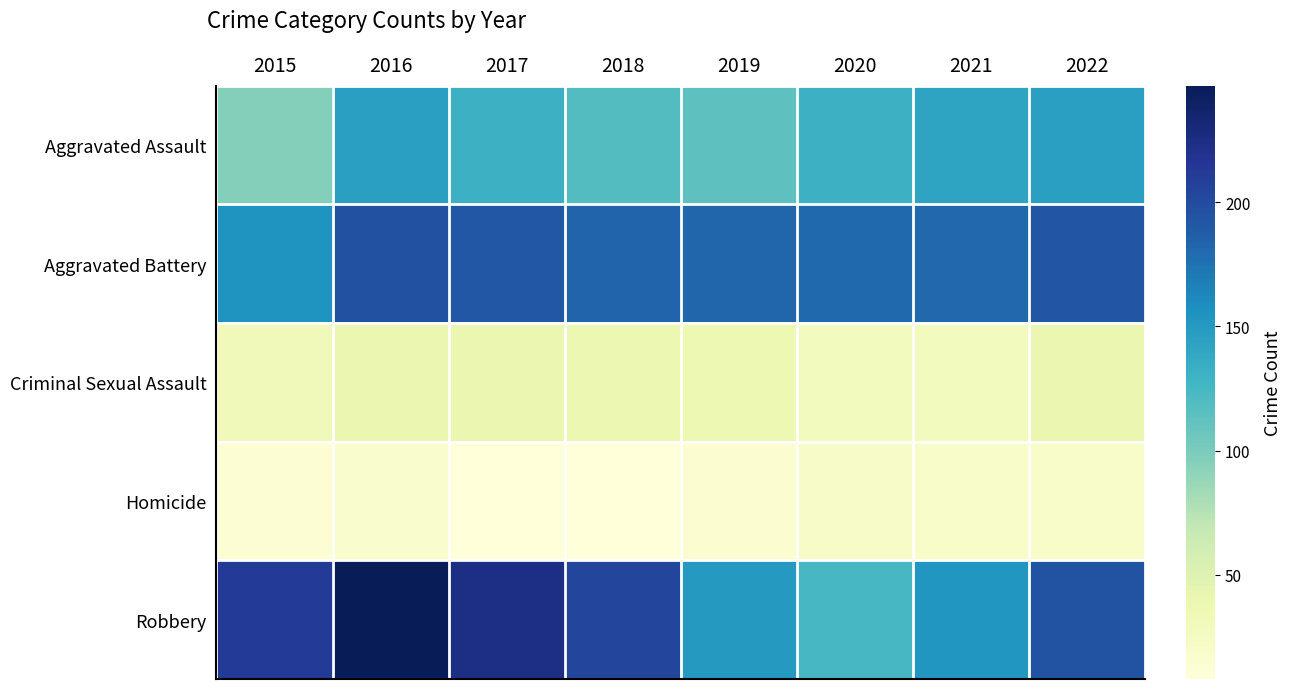

What is the difference between the highest and lowest values at 2022?

174